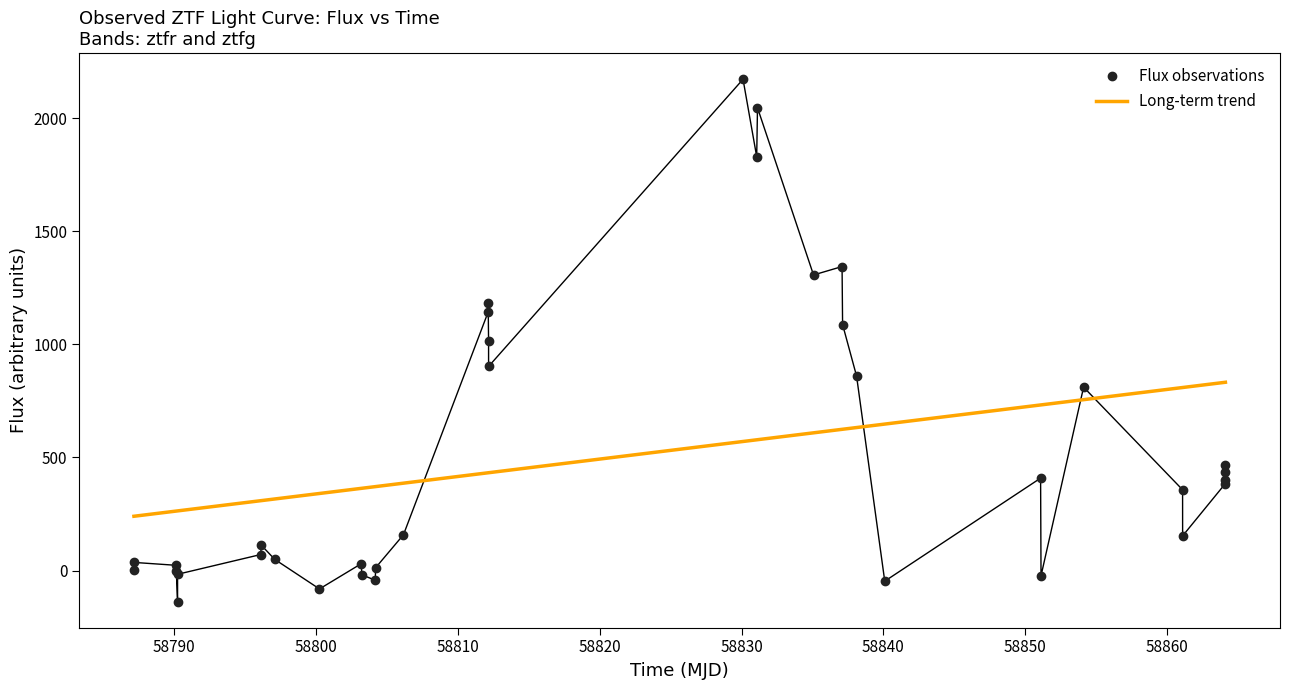

What is the sum of all Flux observations values?

18431.4